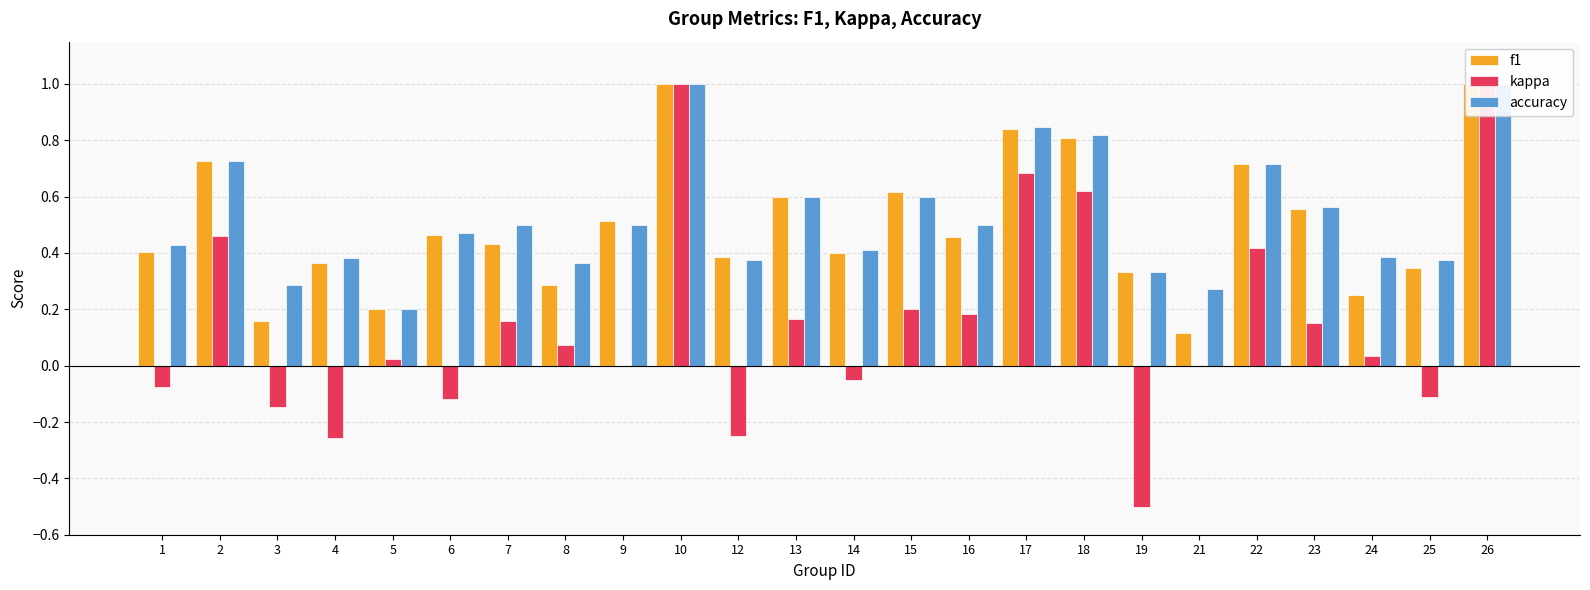

Is it true that accuracy equals 1.0 at 15?

False